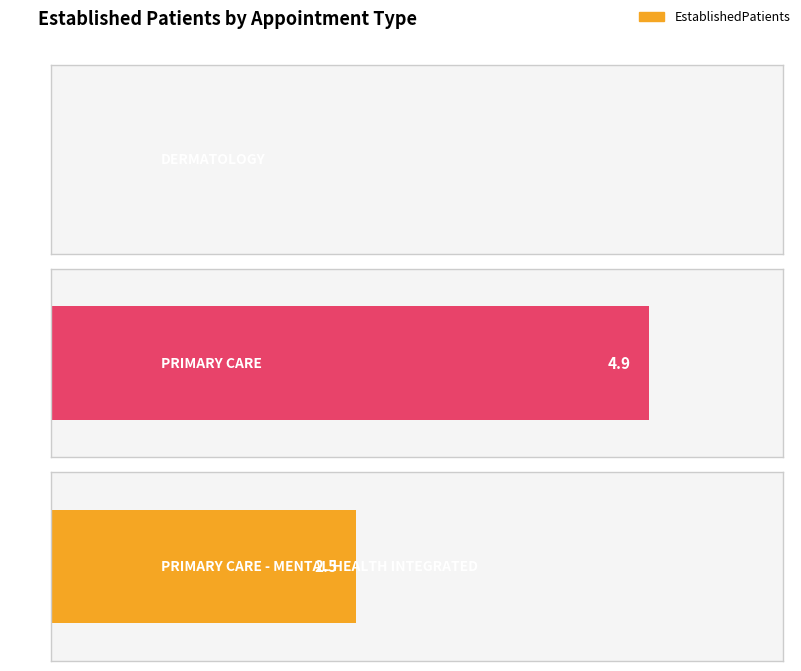

What is the change in value from DERMATOLOGY to PRIMARY CARE?

+4.9